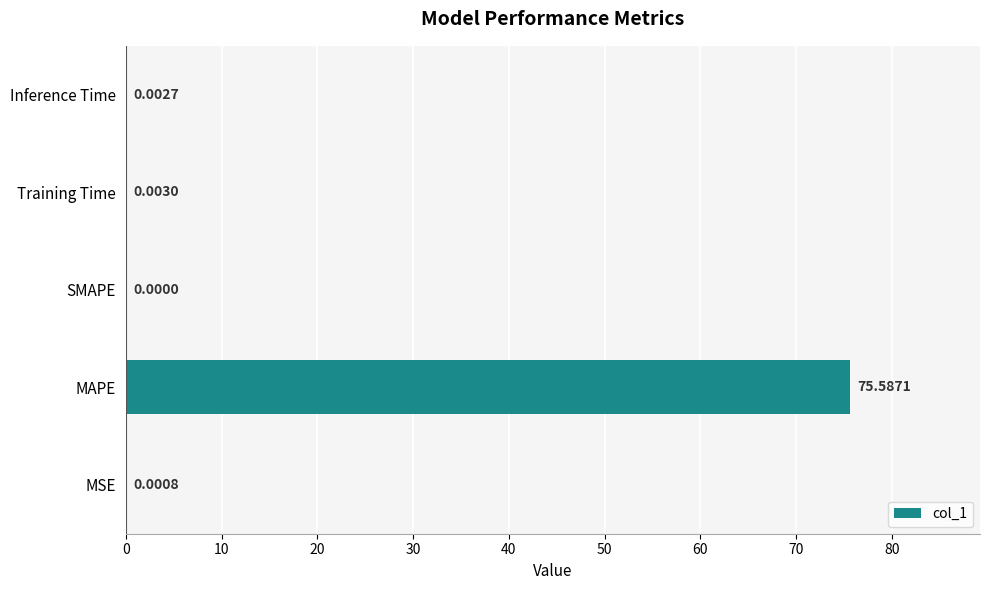

Which category has the highest value across all series?

MAPE